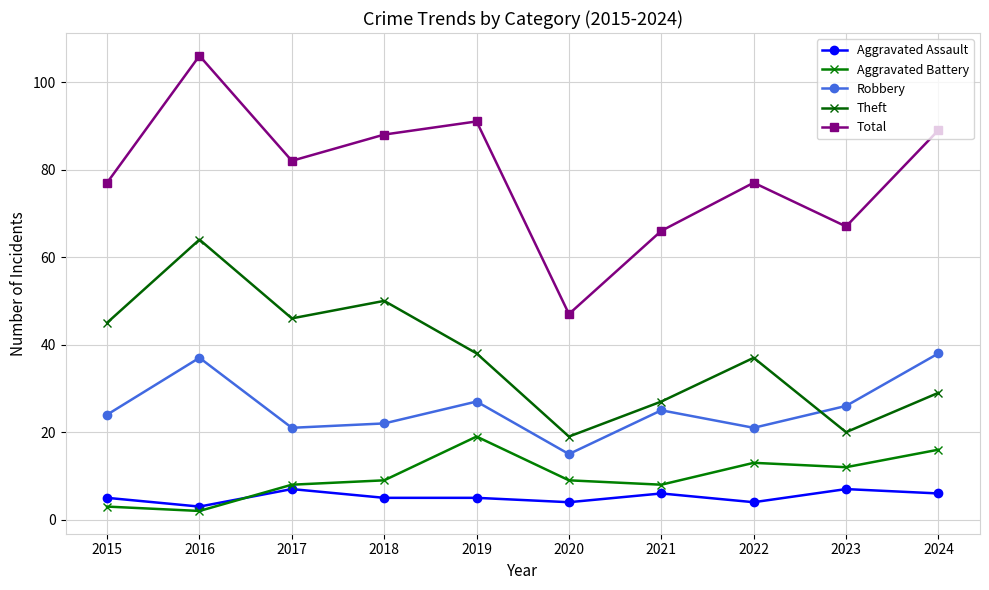

How many categories are shown in the chart?

10